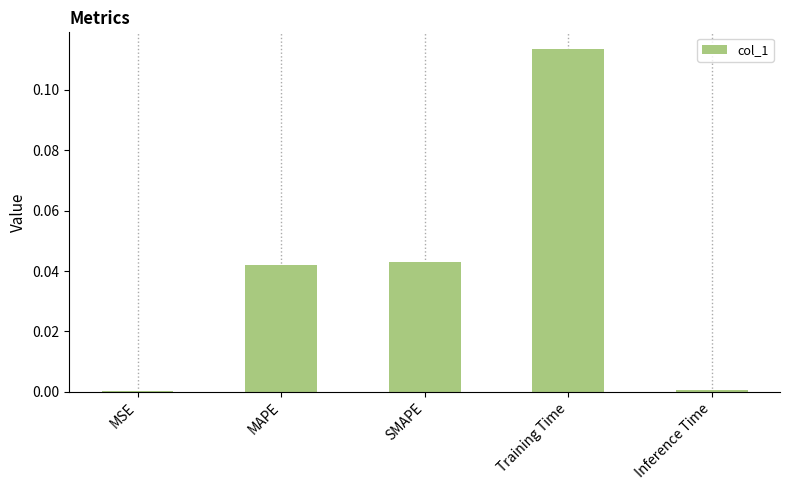

True or false: the data shows 0.0 at Training Time.

False